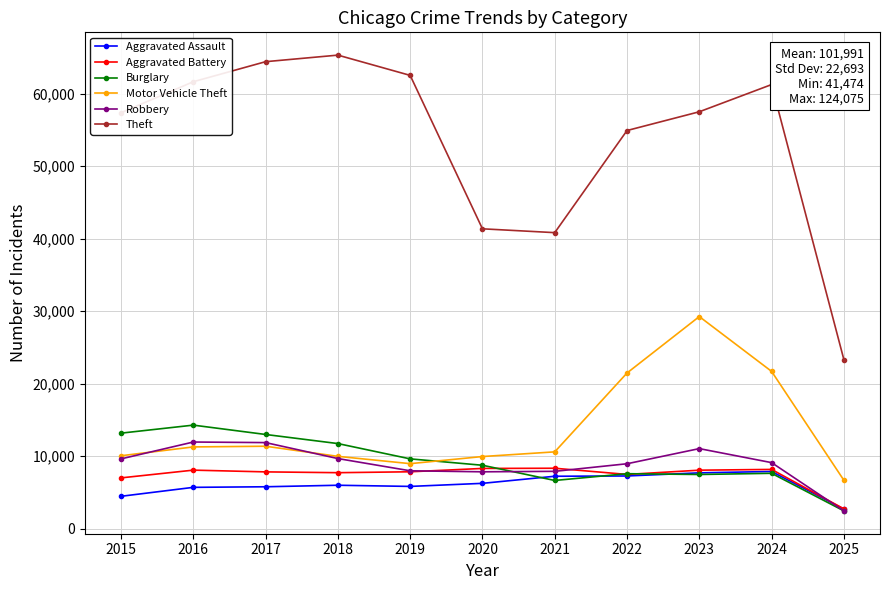

What is the difference between the maximum and second lowest values in the Burglary series?

7627